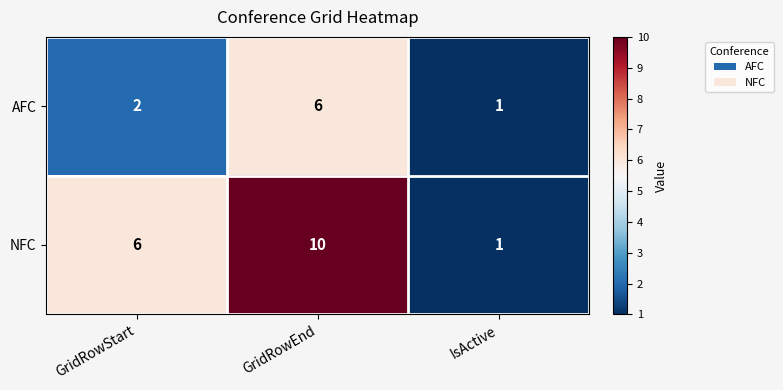

The value of NFC at GridRowEnd is 6. True or false?

False